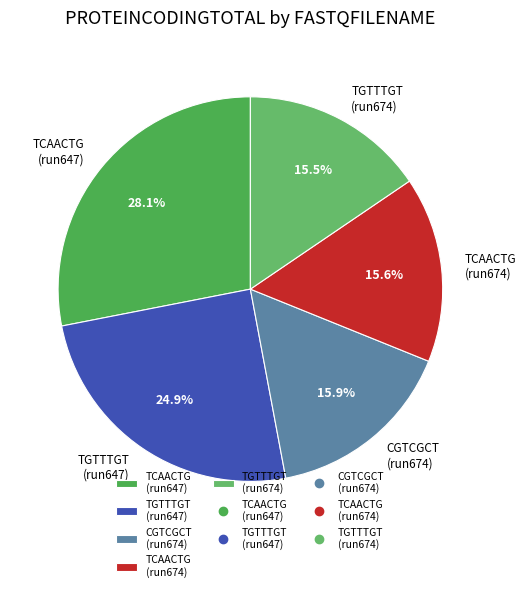

Approximately how many times larger is the value at CGTCGCT (run674) compared to TCAACTG (run647)?

0.6